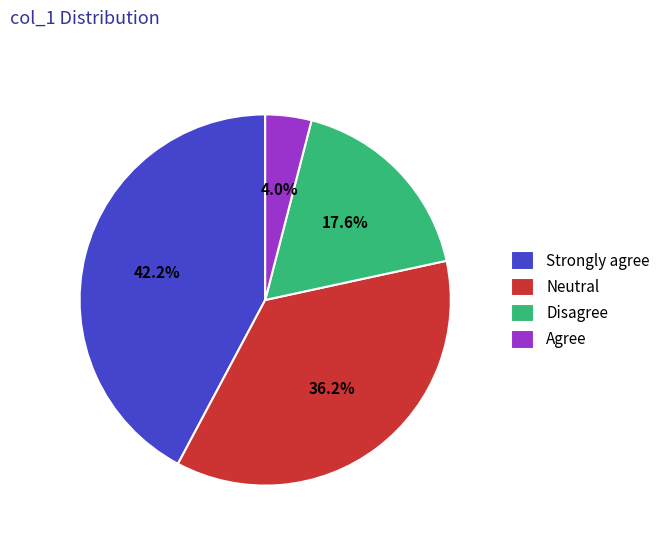

What portion of the pie excludes Disagree?

82.4%